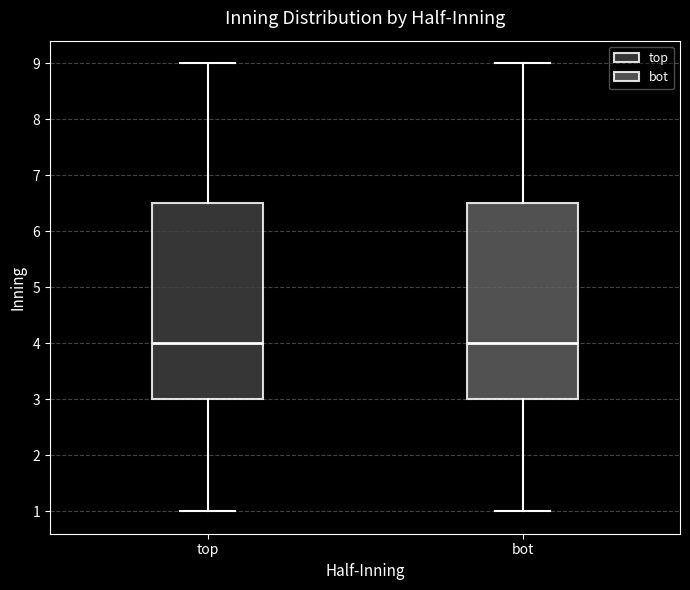

Reading left to right, read every box against the y-axis: the position of its median line, the range the box covers, and the ends of its whiskers. The values are not printed on the chart, so give them approximately, as read against the axis.

top: median 4.0, box 3.0 to 6.5, whiskers 1.0 to 9.0
bot: median 4.0, box 3.0 to 6.5, whiskers 1.0 to 9.0